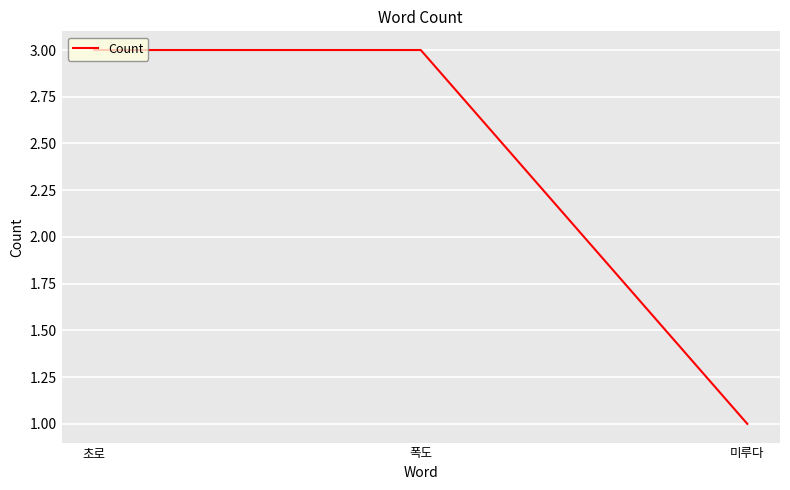

Is it true that the value at 초로 is 2?

False